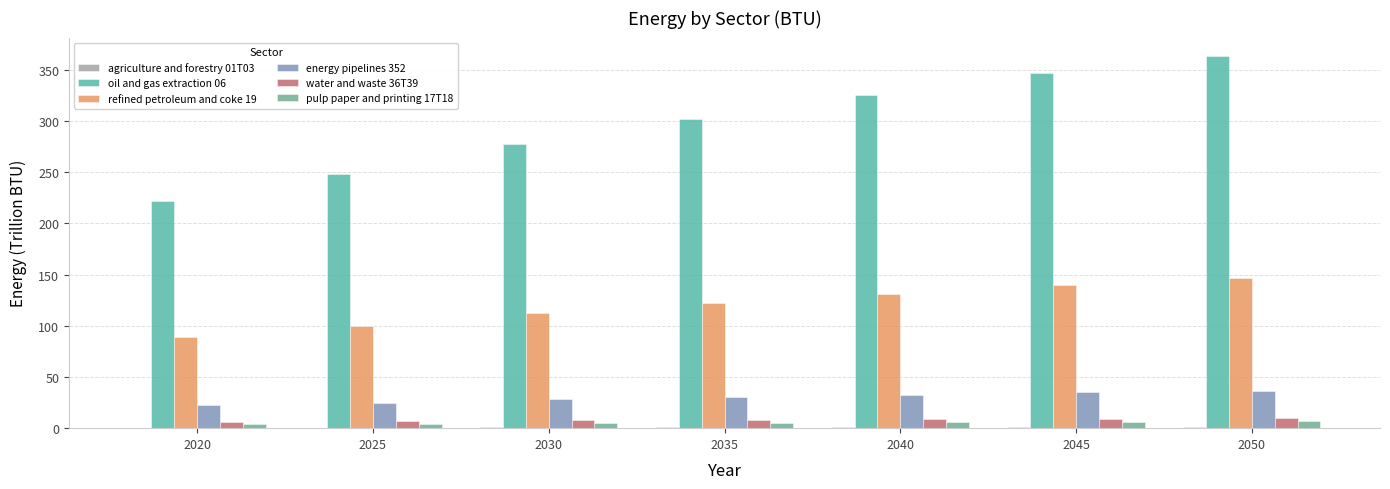

Are the bars horizontal?

No